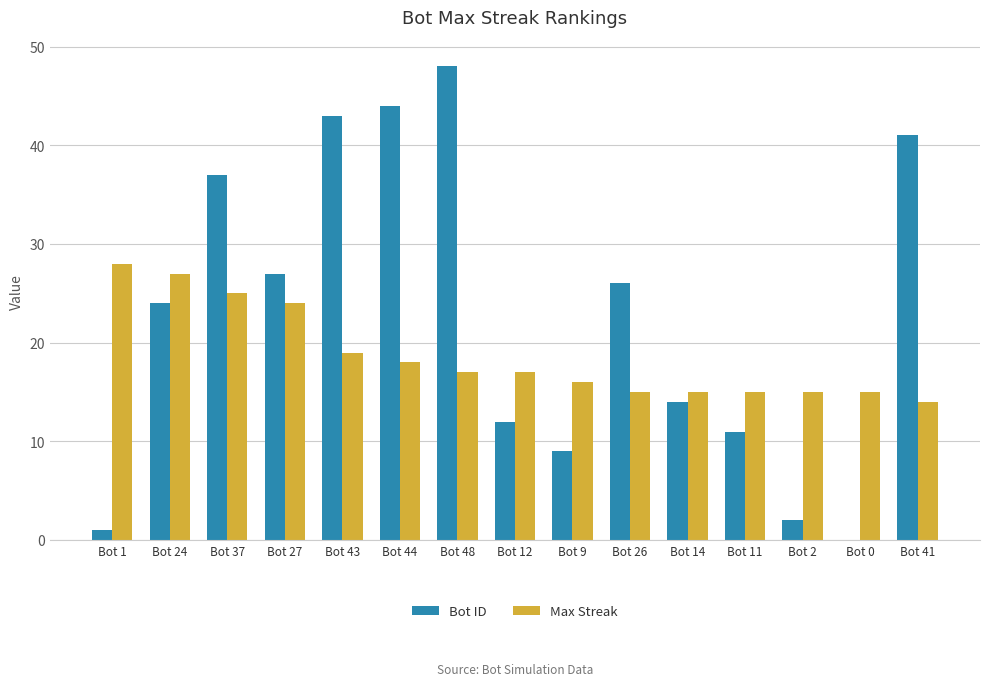

What is the maximum value for Max Streak?

28